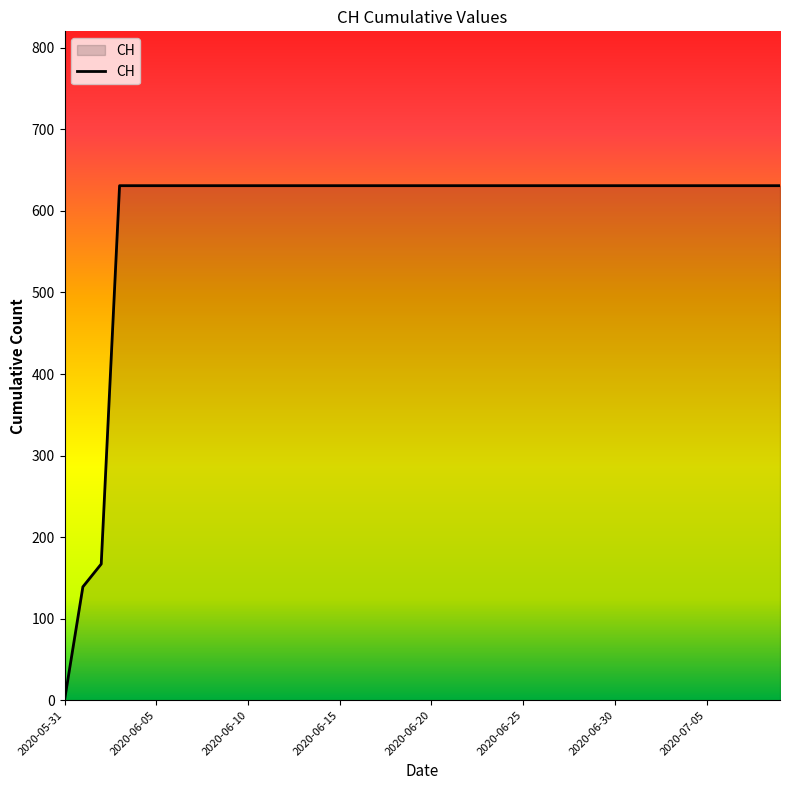

What is the maximum value shown in the chart?

631